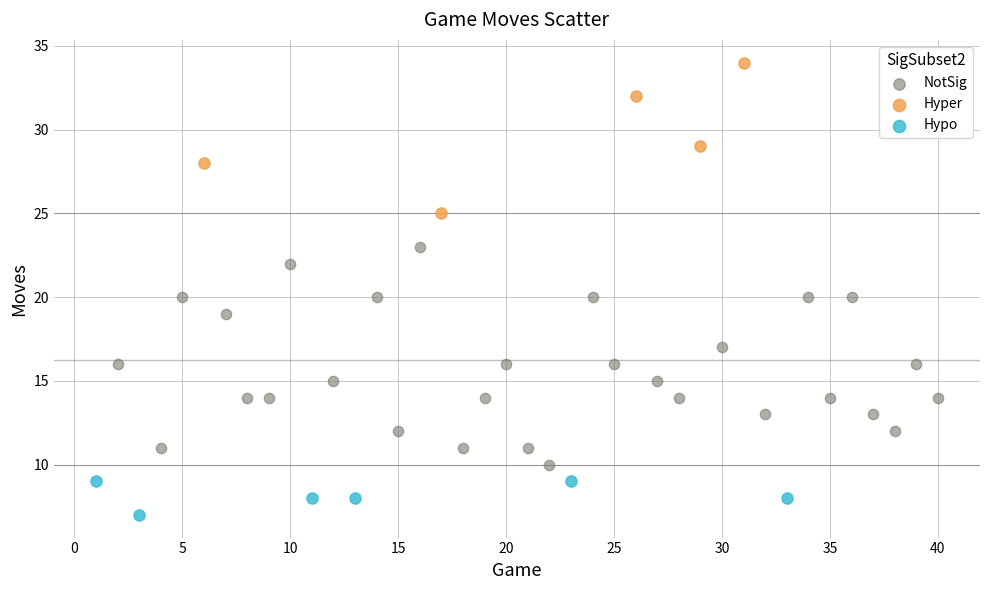

Which series has the widest spread of Y values?

NotSig